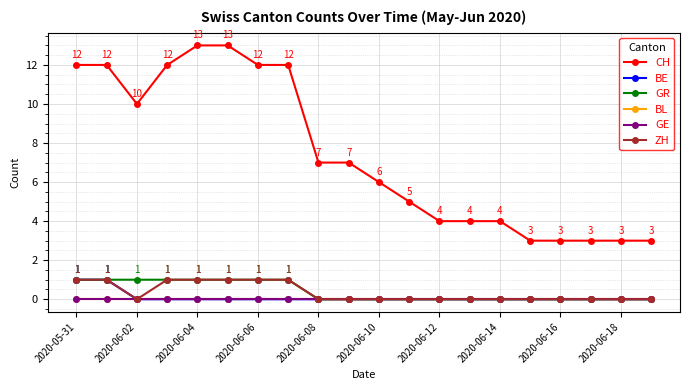

Which series has the widest spread of values?

CH